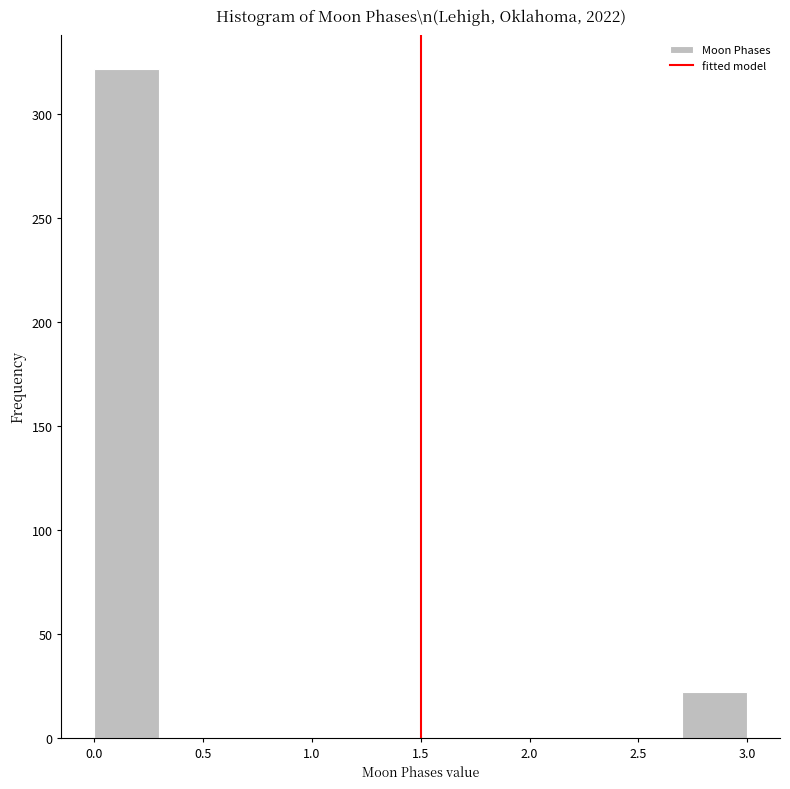

How tall is the bar that spans 2.7 to 3.0 on the x-axis? The values are not printed on the chart, so give them approximately, as read against the axis.

20